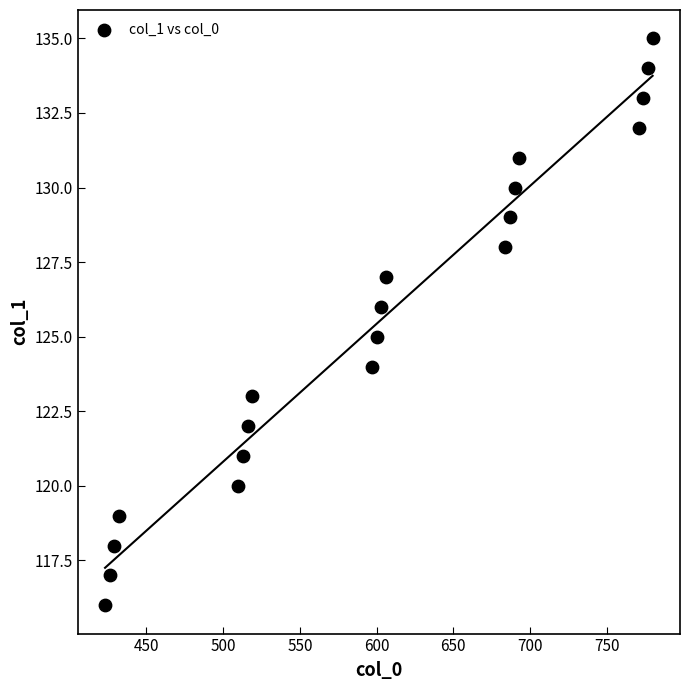

What is the range of Y values (max minus min)?

19